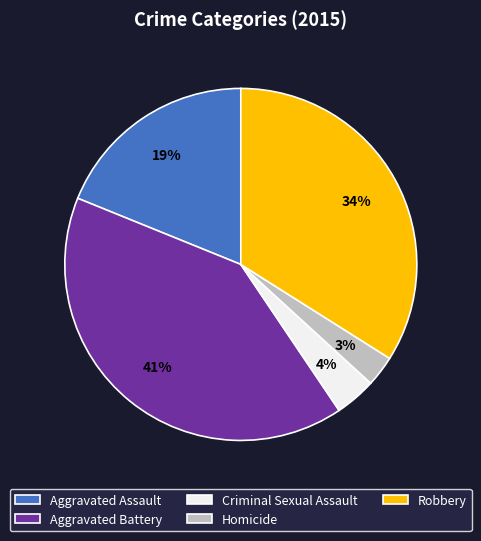

How many segments does this pie chart have?

5